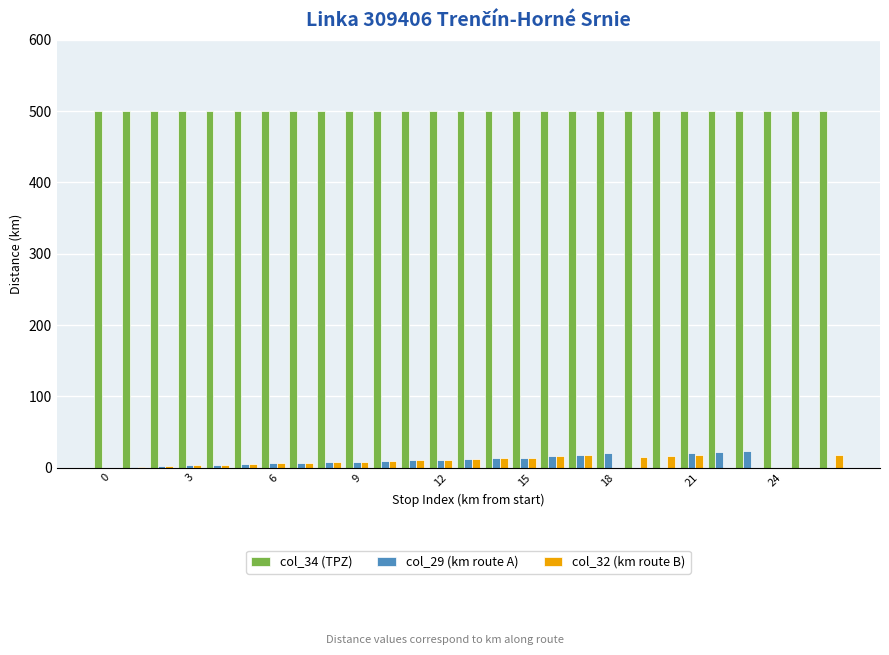

Are the bars grouped side by side (vs. stacked)?

Yes